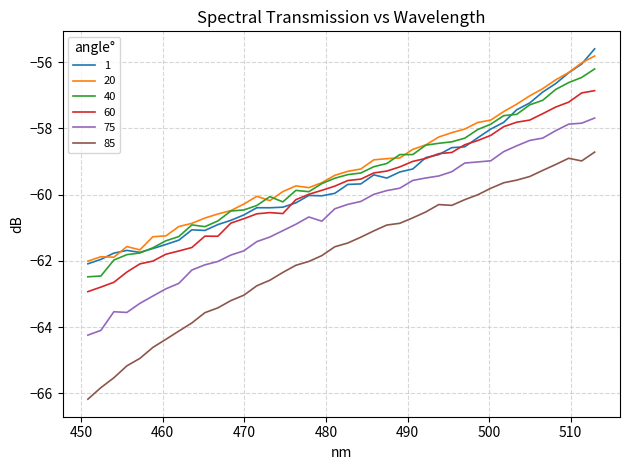

What is the highest value of the 60 series?

-56.9